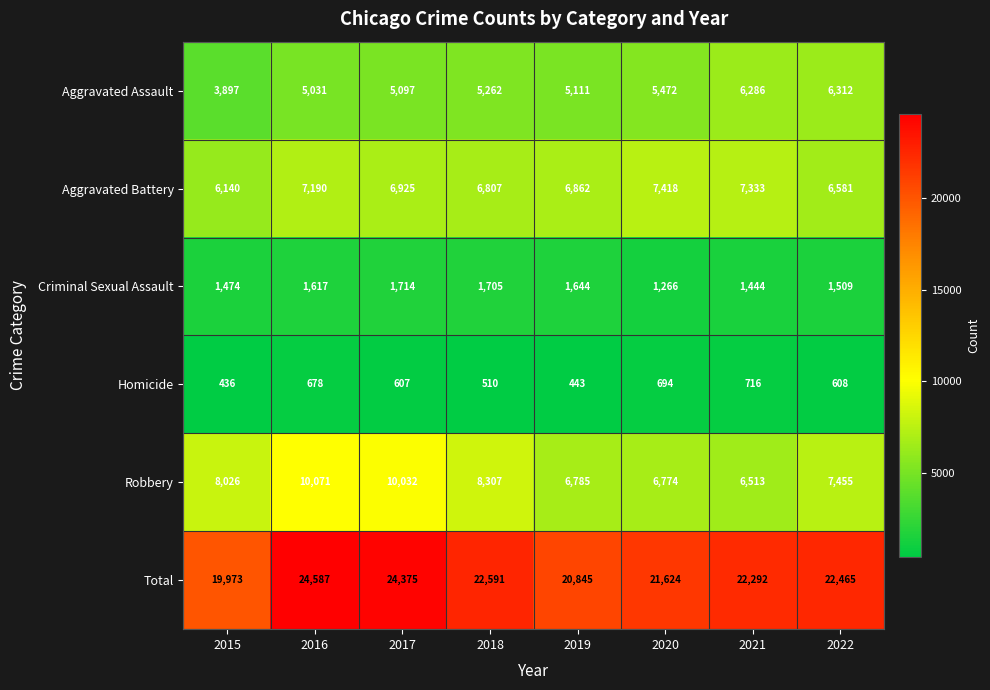

At which category is the sum across all series the highest?

2016